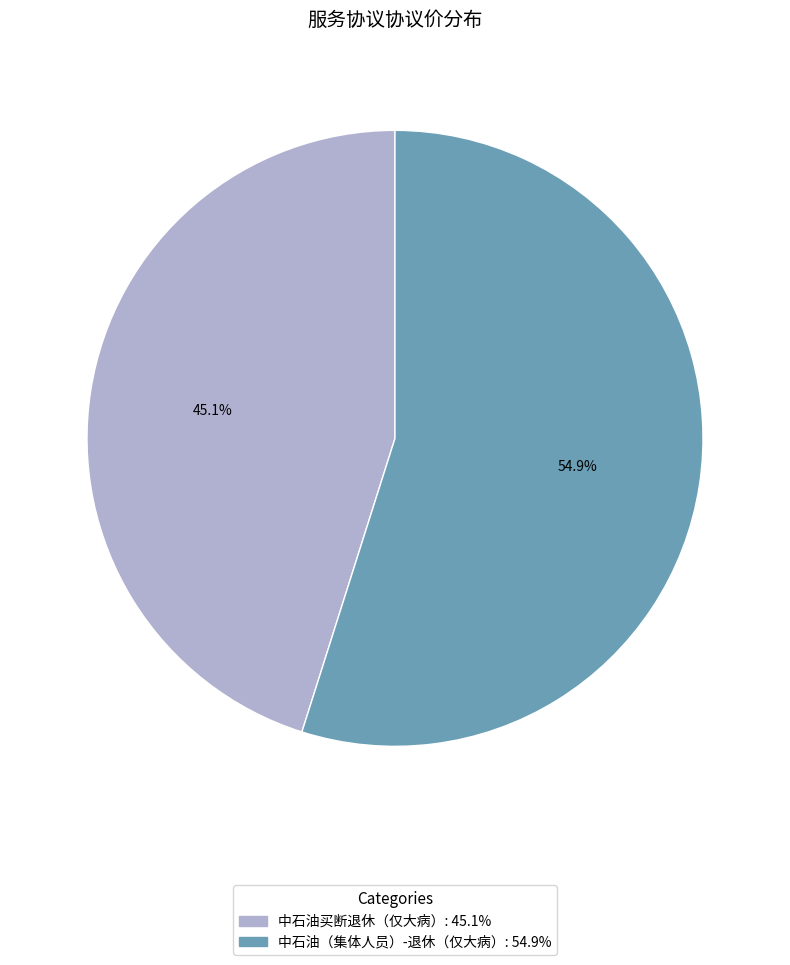

Rank the categories by value from highest to lowest.

中石油（集体人员）-退休（仅大病）, 中石油买断退休（仅大病）